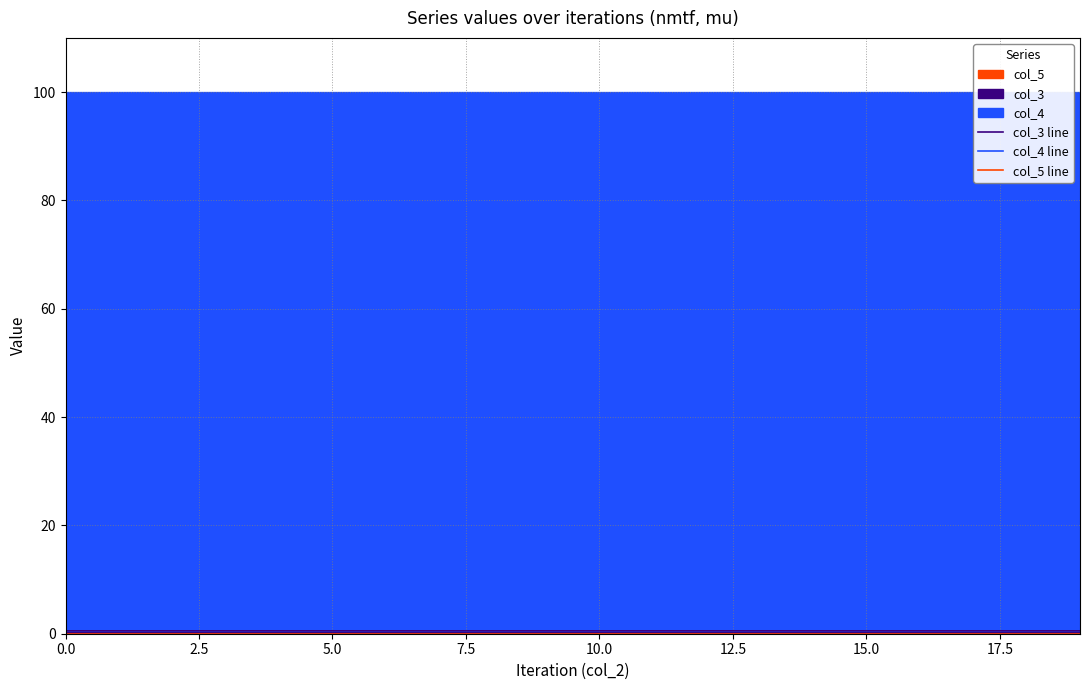

What is the total value across all series at 10?

100.0